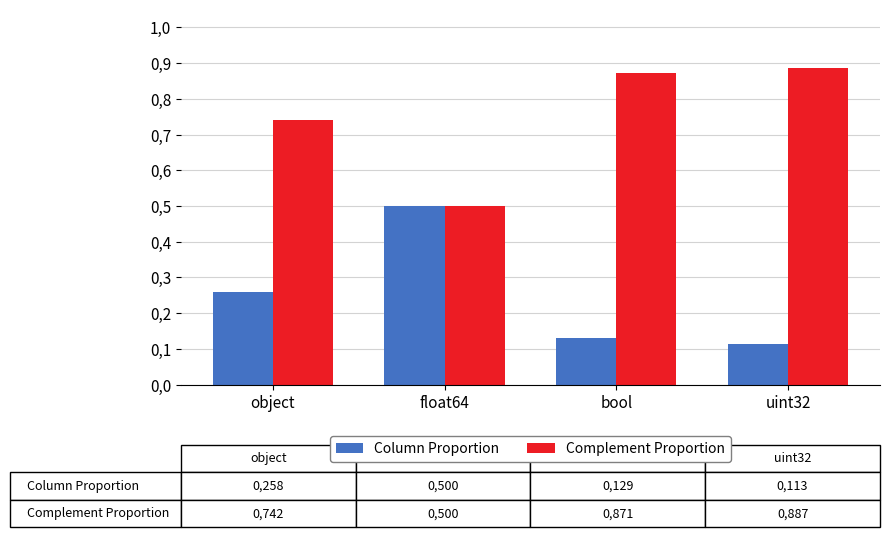

Is the value of Complement Proportion at uint32 greater than the value of Column Proportion at object?

Yes